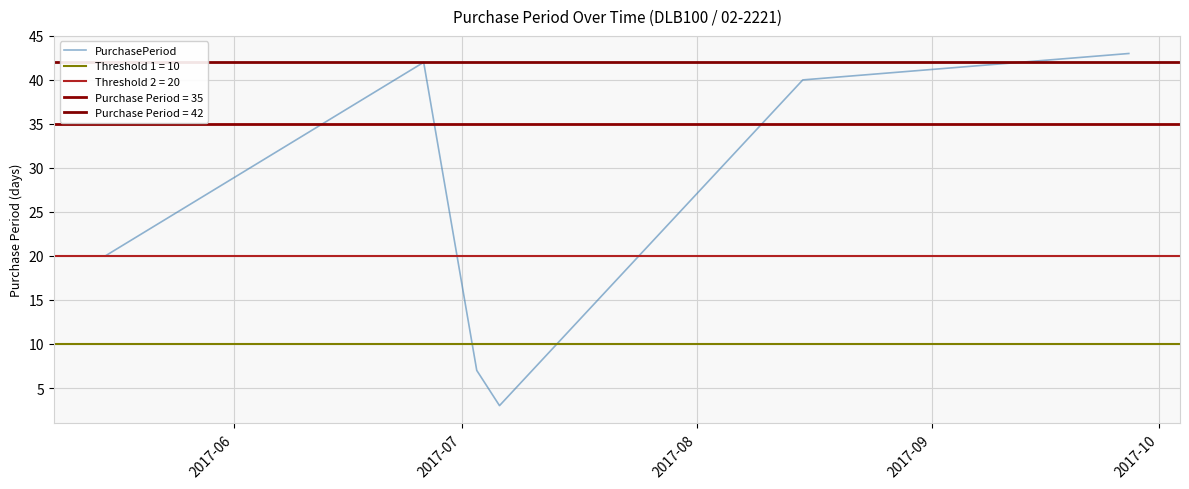

How many points are lower than both their immediate neighbors (excluding endpoints)?

1